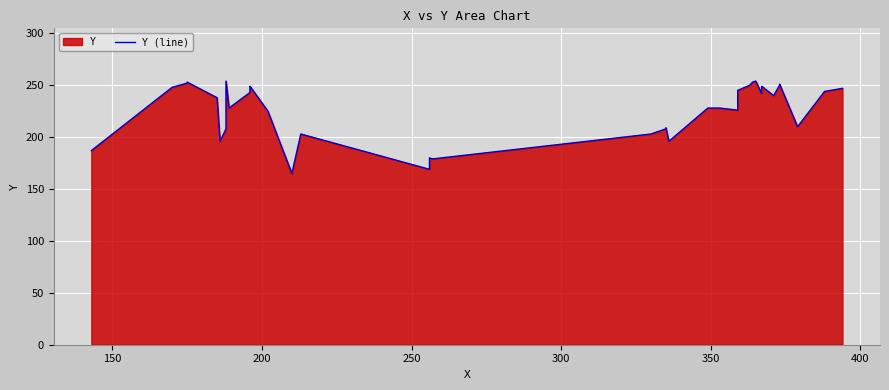

How many data points are less than 240?

20